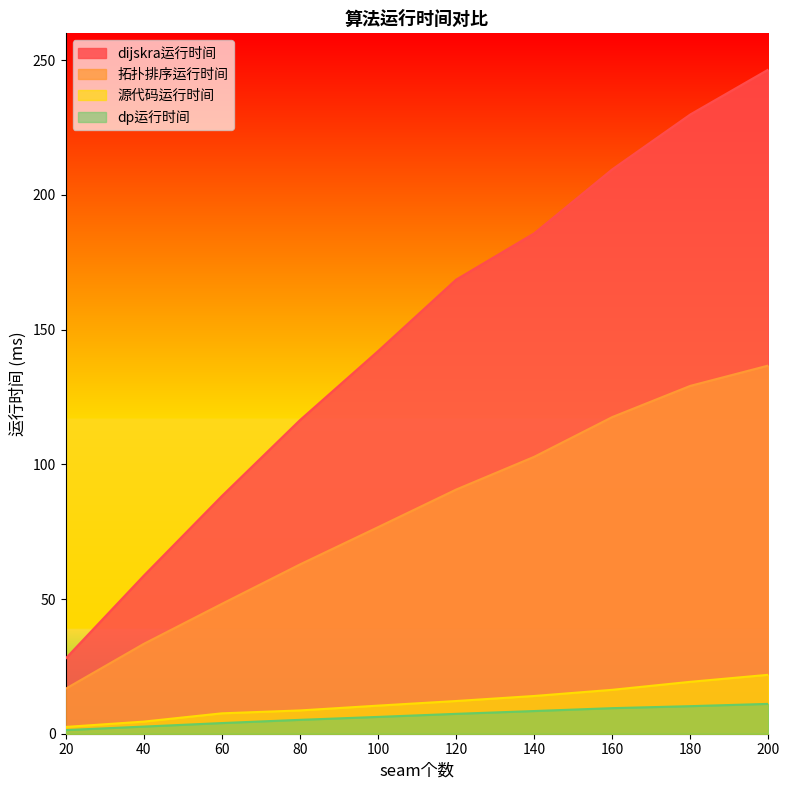

Reading left to right, transcribe all the data shown in this chart.

dijskra运行时间: 27.9	58.7	88.2	116.4	142.0	168.6	185.8	209.5	229.9	246.6
拓扑排序运行时间: 16.7	33.4	48.2	62.8	76.7	90.6	102.8	117.5	129.1	136.7
源代码运行时间: 2.5	4.5	7.6	8.6	10.4	12.1	14.0	16.3	19.3	21.9
dp运行时间: 1.4	2.6	4.0	5.2	6.2	7.4	8.4	9.5	10.2	11.1